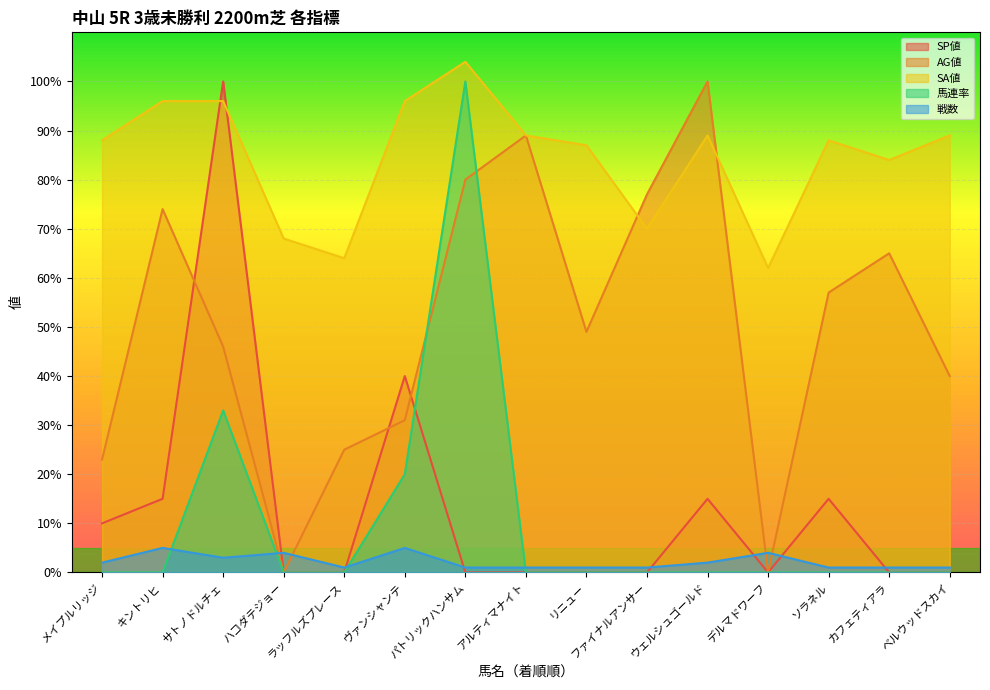

Reading right to left, what are all the values shown in this chart?

SP値: ベルウッドスカイ=0	カフェティアラ=0	ソラネル=15	デルマドワーフ=0	ウェルシュゴールド=15	ファイナルアンサー=0	リニュー=0	アルティマナイト=0	パトリックハンサム=0	ヴァンシャンテ=40	ラッフルズプレース=0	ハコダテジョー=0	サトノドルチェ=100	キントリヒ=15	メイプルリッジ=10
AG値: ベルウッドスカイ=40	カフェティアラ=65	ソラネル=57	デルマドワーフ=0	ウェルシュゴールド=100	ファイナルアンサー=77	リニュー=49	アルティマナイト=89	パトリックハンサム=80	ヴァンシャンテ=31	ラッフルズプレース=25	ハコダテジョー=0	サトノドルチェ=46	キントリヒ=74	メイプルリッジ=23
SA値: ベルウッドスカイ=89	カフェティアラ=84	ソラネル=88	デルマドワーフ=62	ウェルシュゴールド=89	ファイナルアンサー=70	リニュー=87	アルティマナイト=89	パトリックハンサム=104	ヴァンシャンテ=96	ラッフルズプレース=64	ハコダテジョー=68	サトノドルチェ=96	キントリヒ=96	メイプルリッジ=88
馬連率: ベルウッドスカイ=0	カフェティアラ=0	ソラネル=0	デルマドワーフ=0	ウェルシュゴールド=0	ファイナルアンサー=0	リニュー=0	アルティマナイト=0	パトリックハンサム=100	ヴァンシャンテ=20	ラッフルズプレース=0	ハコダテジョー=0	サトノドルチェ=33	キントリヒ=0	メイプルリッジ=0
戦数: ベルウッドスカイ=1	カフェティアラ=1	ソラネル=1	デルマドワーフ=4	ウェルシュゴールド=2	ファイナルアンサー=1	リニュー=1	アルティマナイト=1	パトリックハンサム=1	ヴァンシャンテ=5	ラッフルズプレース=1	ハコダテジョー=4	サトノドルチェ=3	キントリヒ=5	メイプルリッジ=2